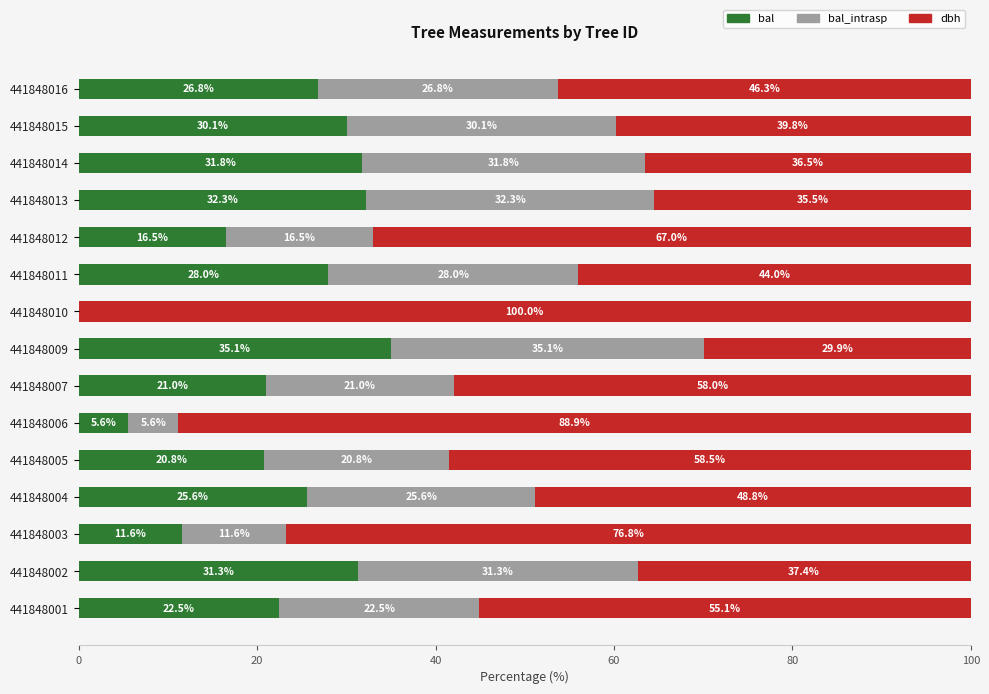

The bal series shows 26.8 at 441848016. True or false?

True